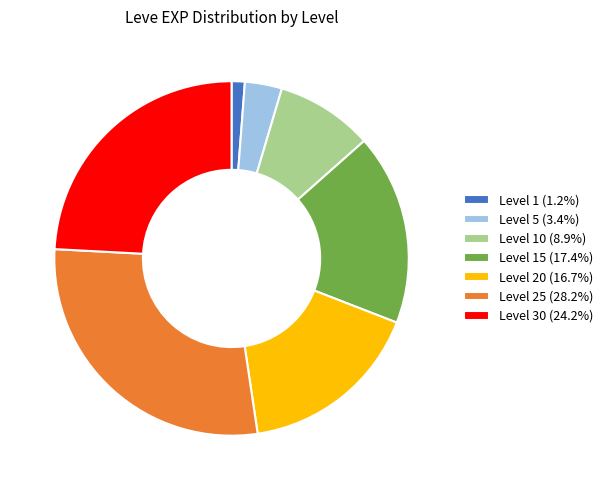

Approximately how many times larger is the value at Level 15 (17.4%) compared to Level 5 (3.4%)?

5.2